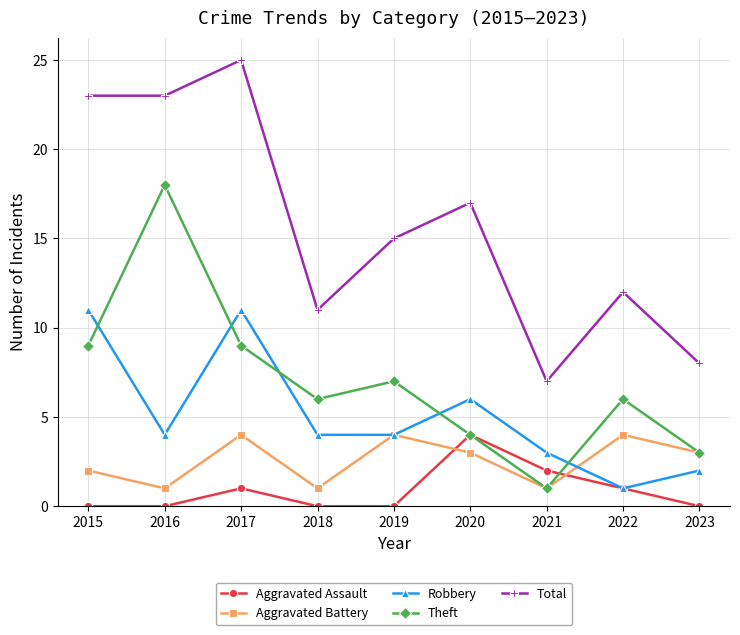

True or false: Aggravated Assault has a value of -2 at 2019.

False